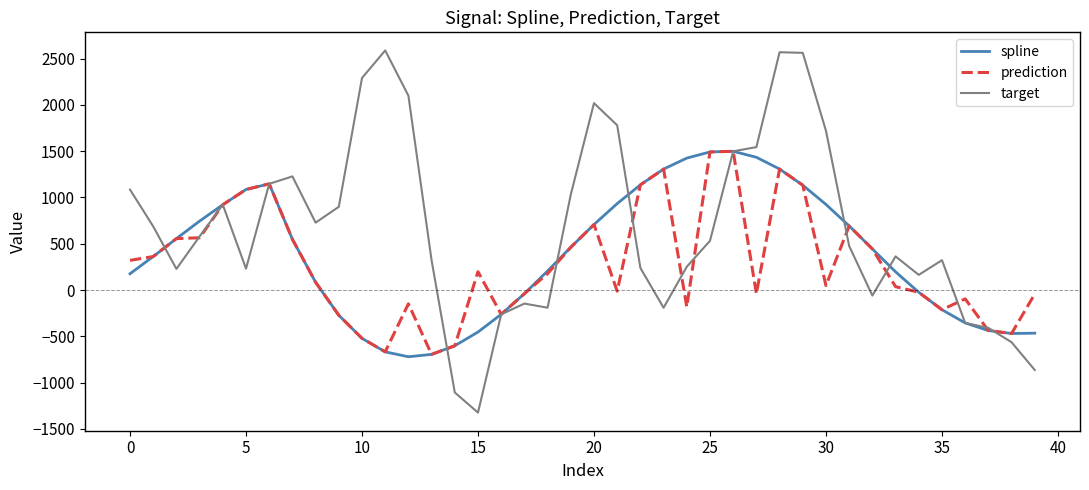

True or false: spline has more than 0 points higher than both neighbors.

True